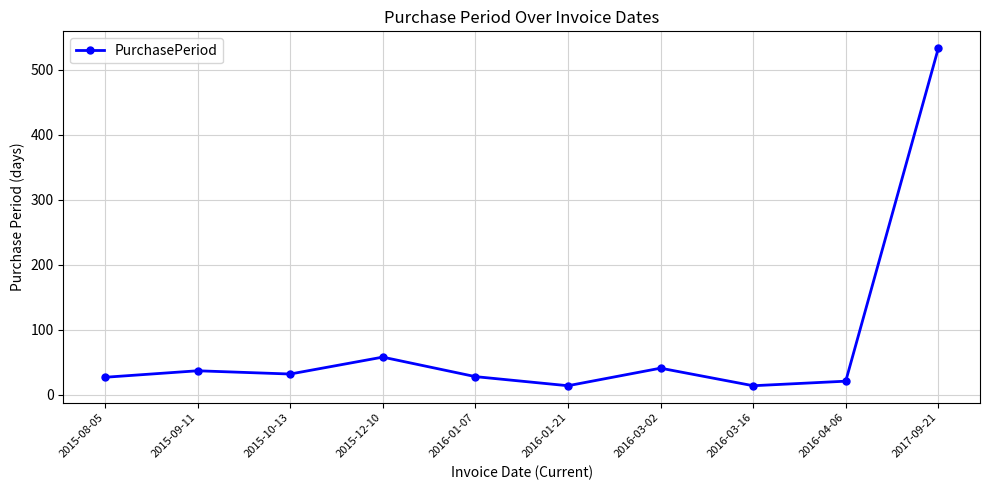

Where is the first local maximum?

2015-09-11